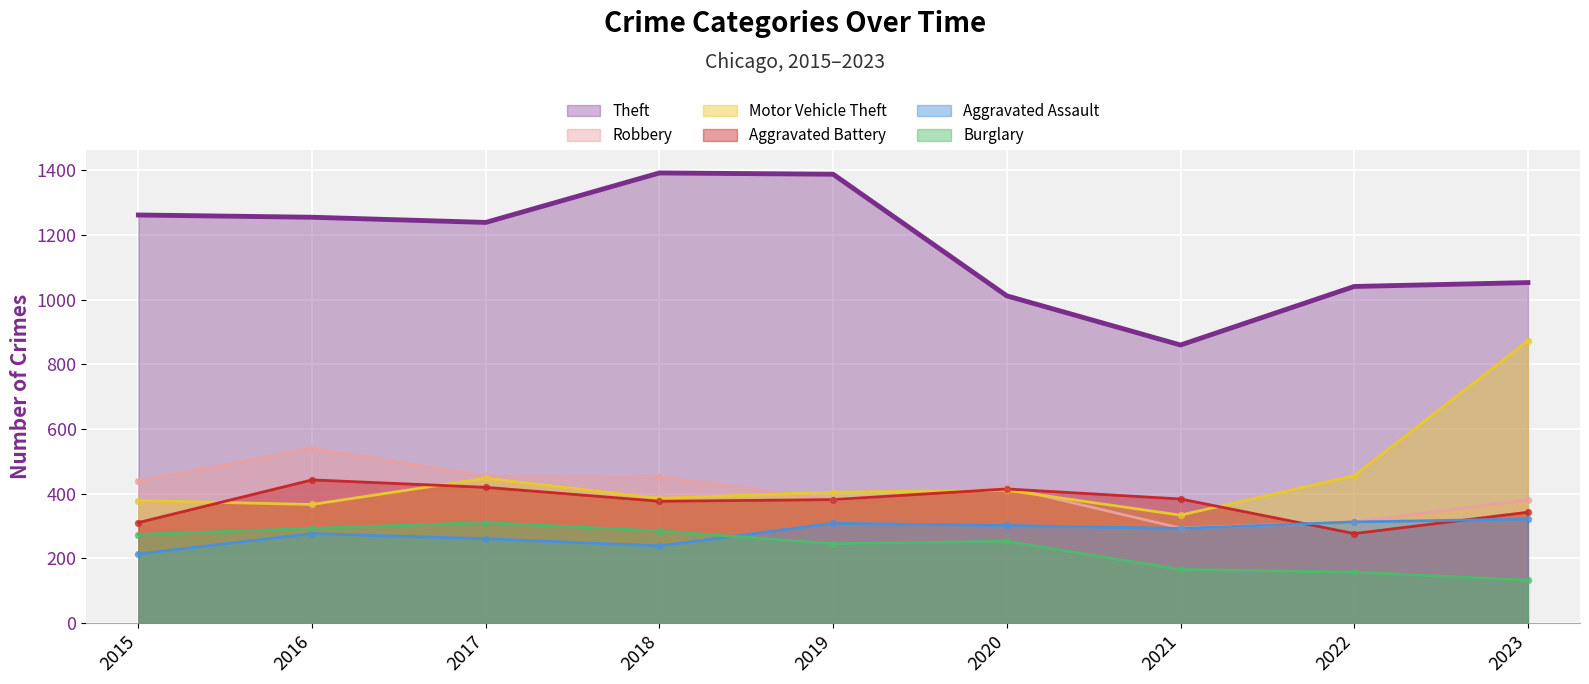

Which series has the widest spread of Y values?

Motor Vehicle Theft